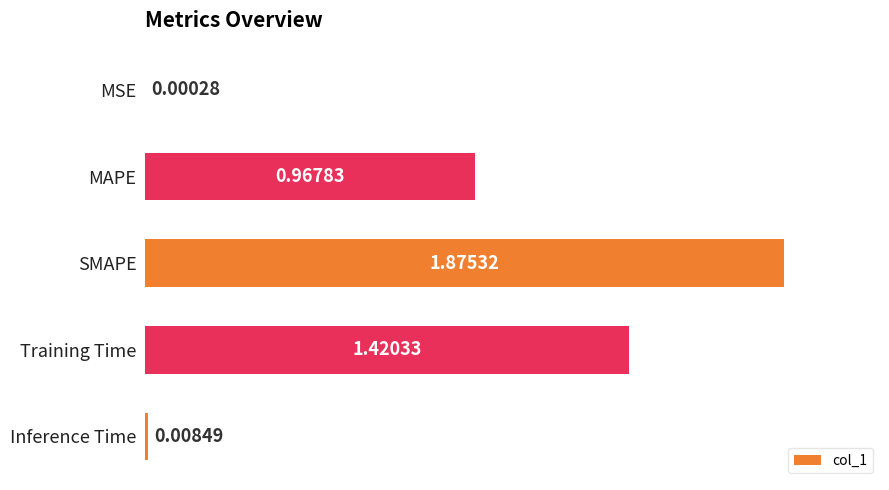

Which category has the highest value across all series?

SMAPE